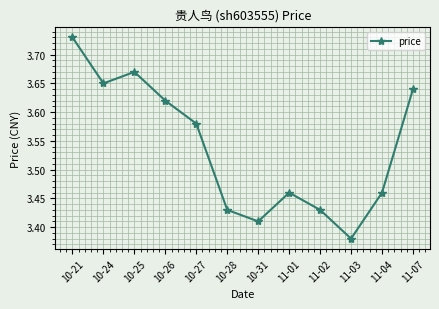

At which category does the chart reach its minimum across all series?

11-03